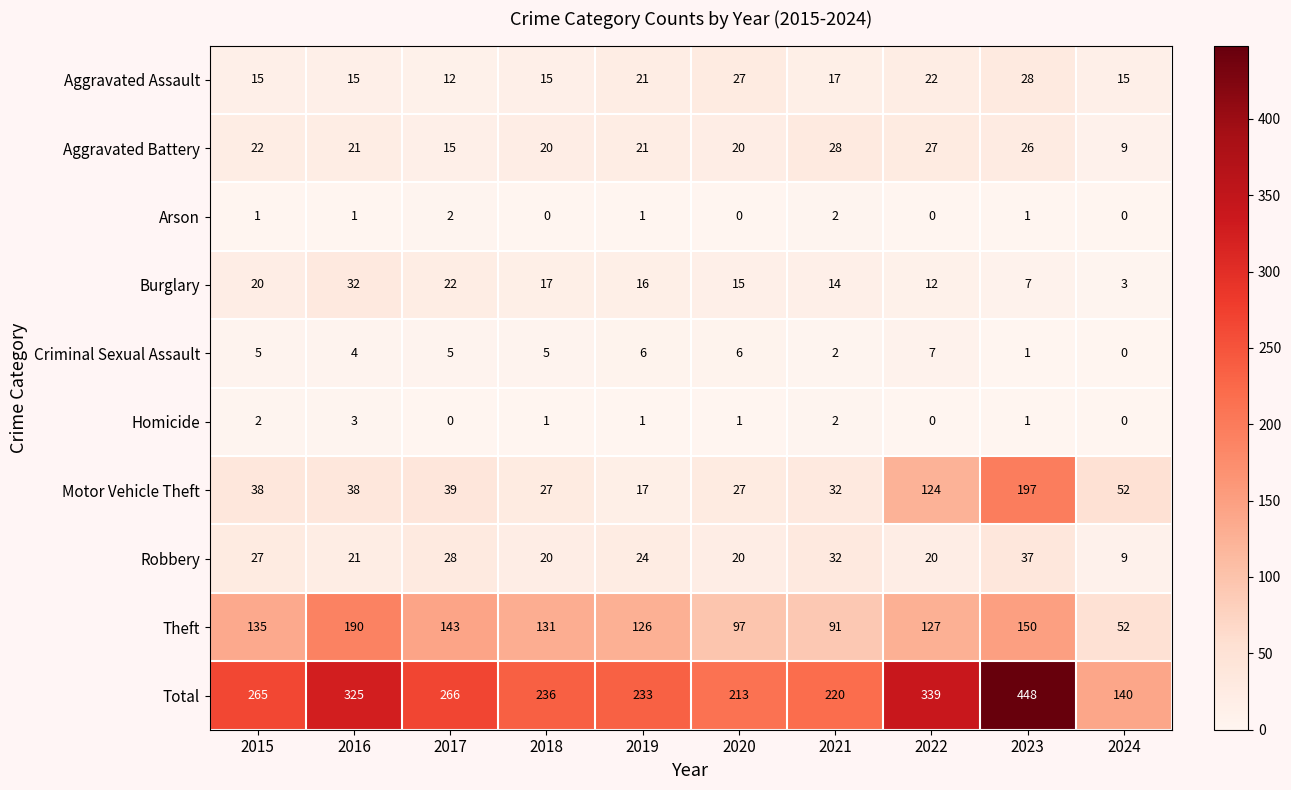

Which series has the widest spread of values?

Total